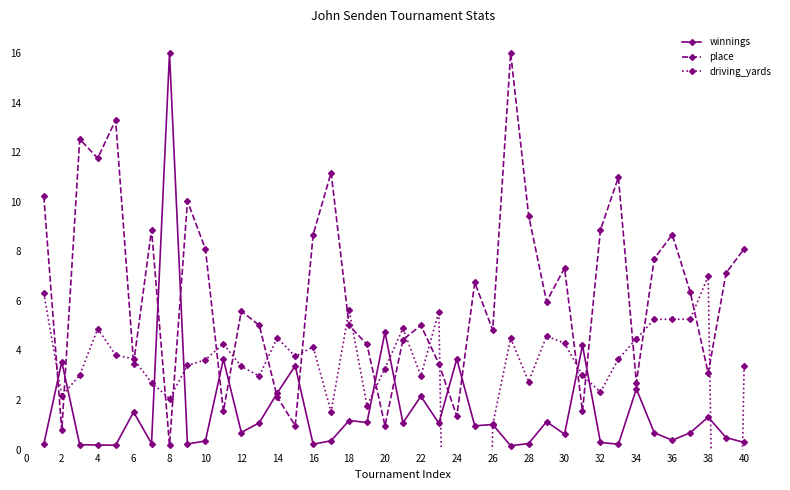

Is the value of winnings at 38 greater than the value of place at 34?

No